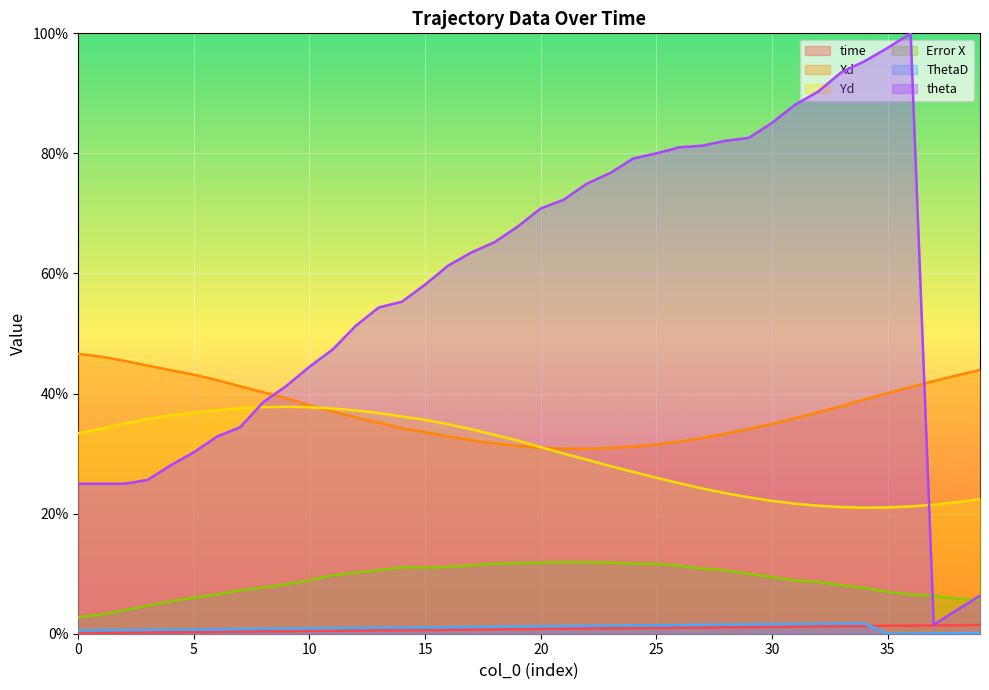

Does the chart display data point markers on the line(s)?

No